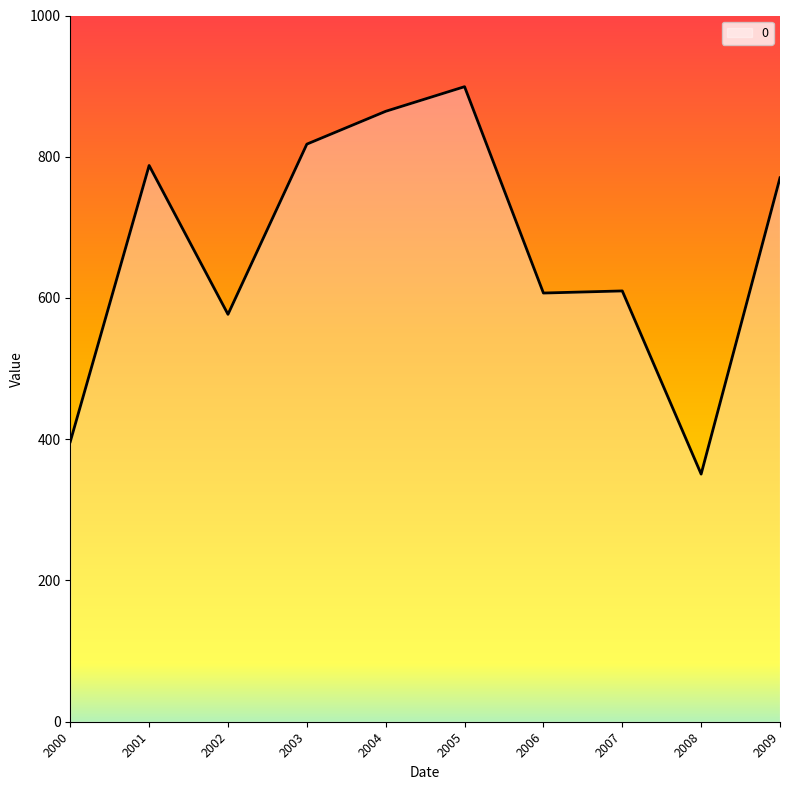

What is the smallest value displayed?

350.6